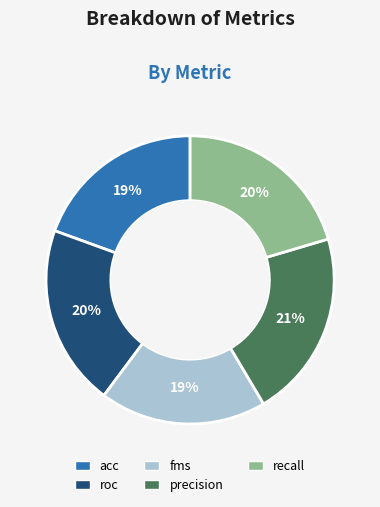

Is the sum of fms and acc greater than half?

No